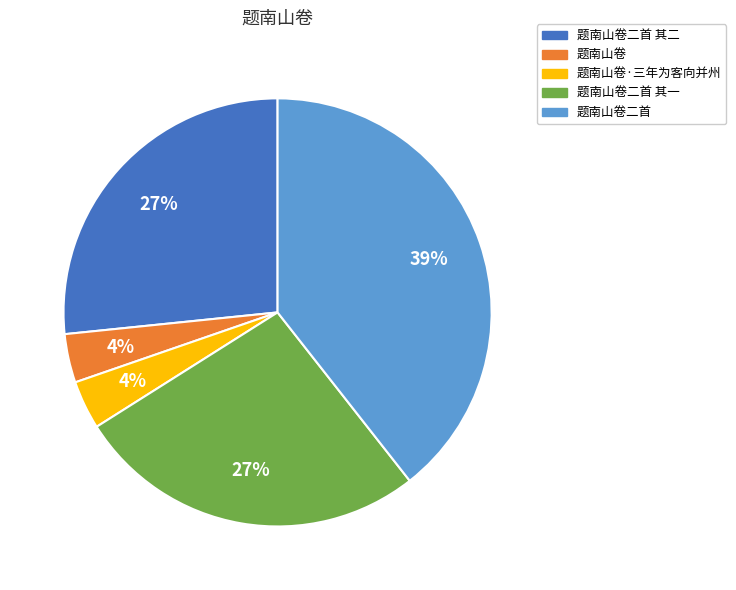

To the nearest percent, what is the average slice percentage?

20%